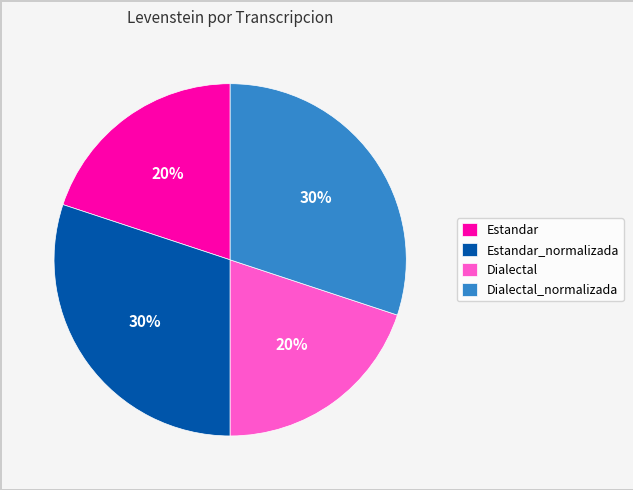

What percentage is the Estandar slice, to the nearest percent?

20%